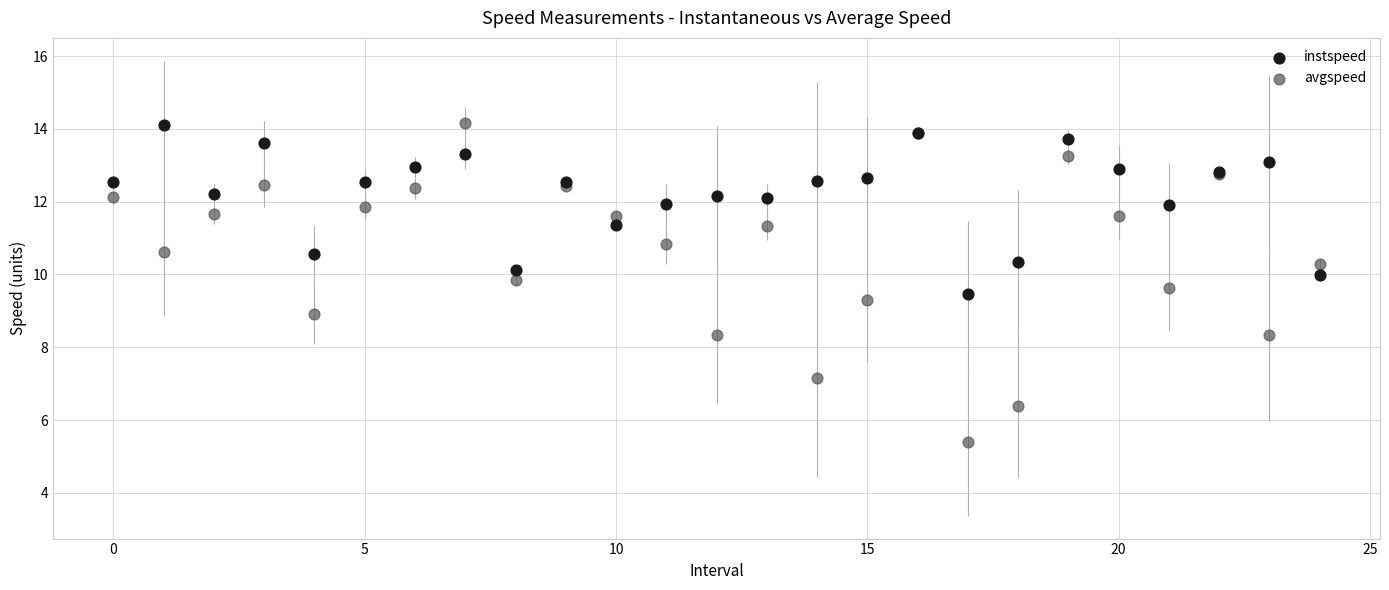

What are all the series names shown in the legend?

instspeed, avgspeed